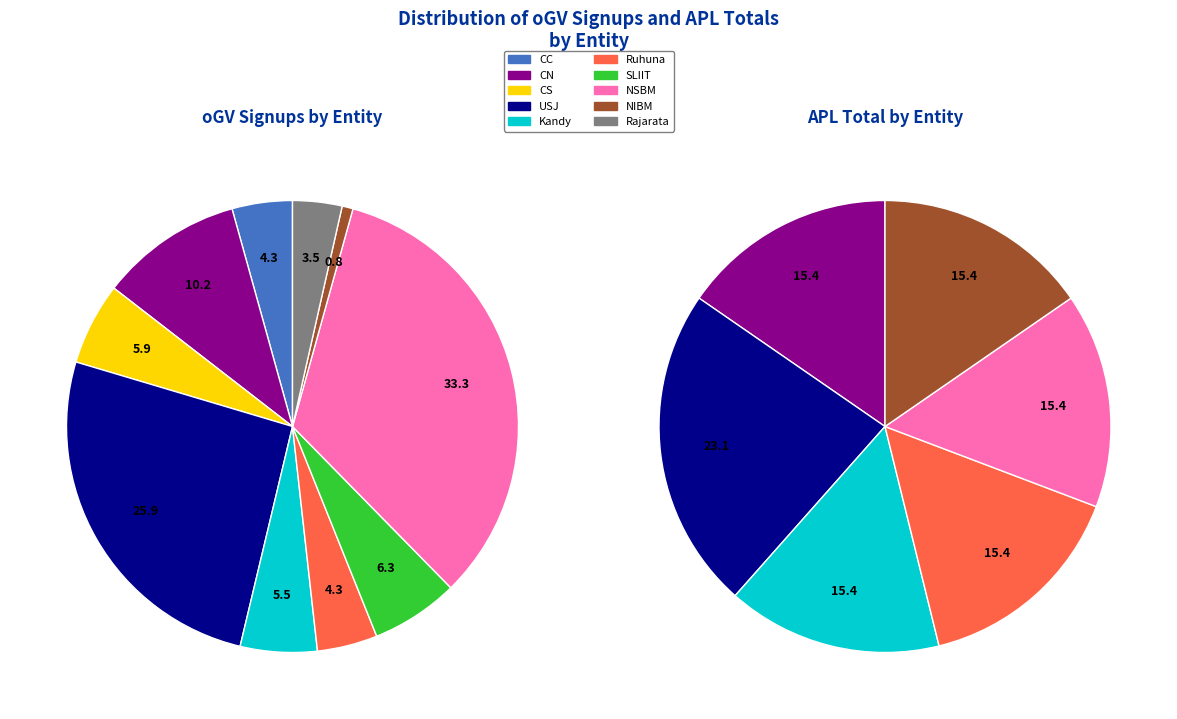

To the nearest percent, what portion does CC represent?

4%